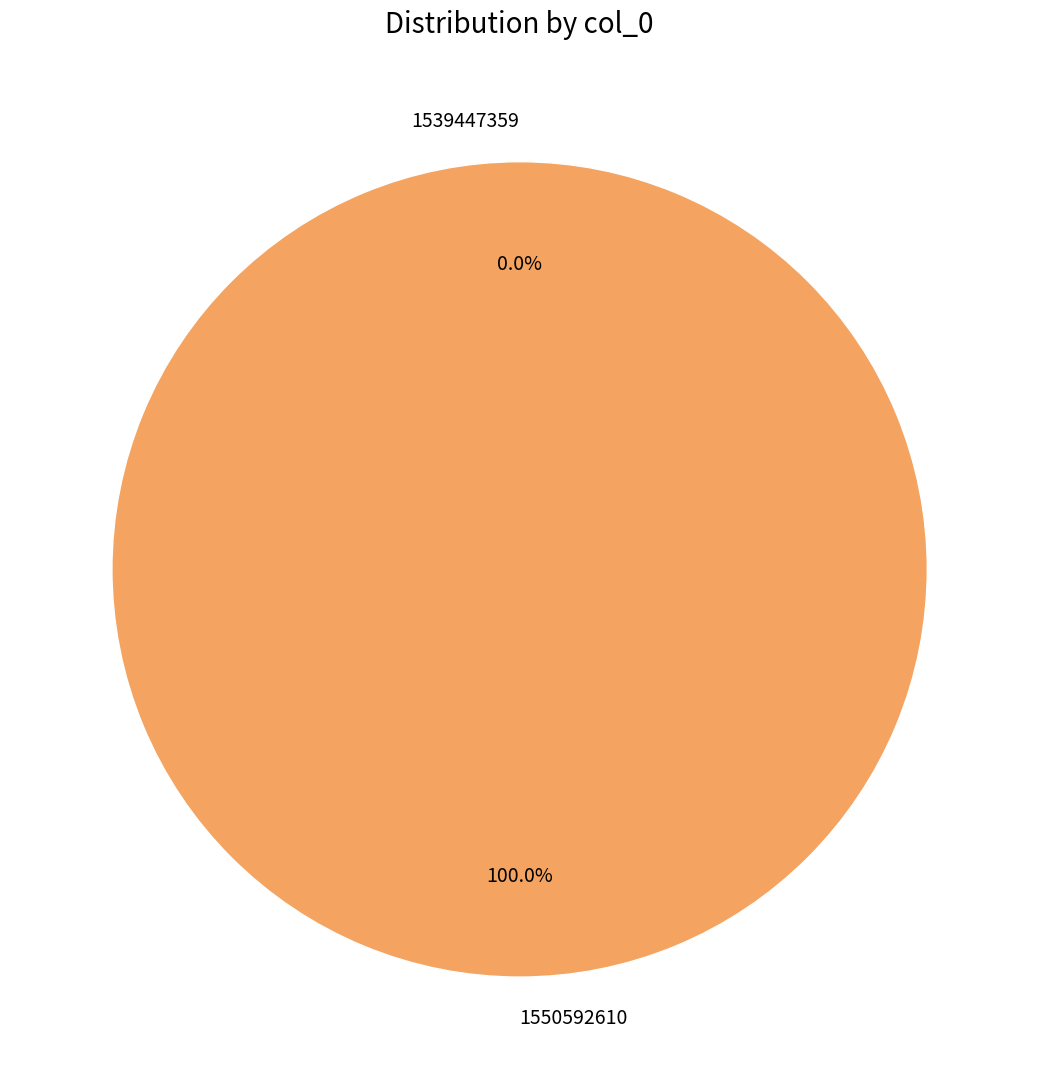

Which slice is the largest?

1550592610